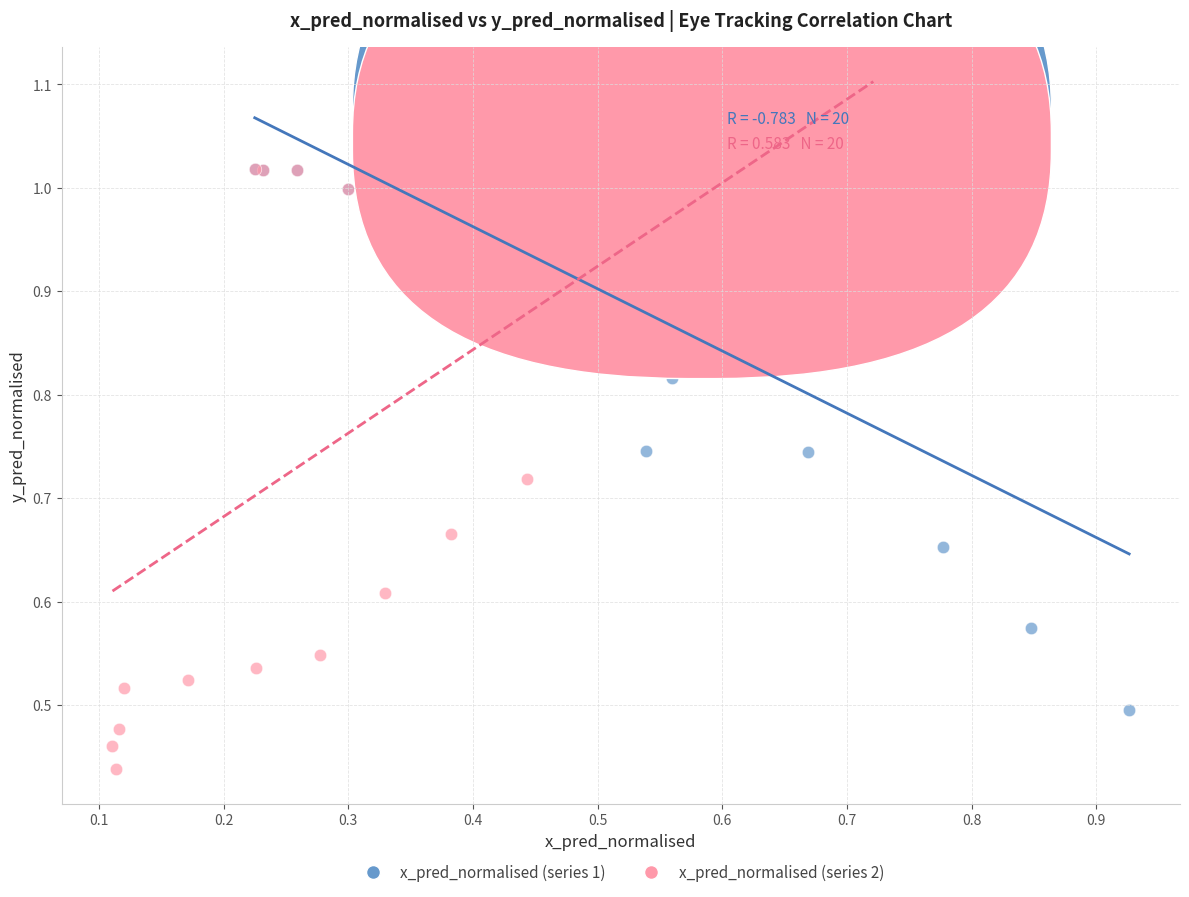

Which series has the largest Y range (max minus min)?

x_pred_normalised (series 2)